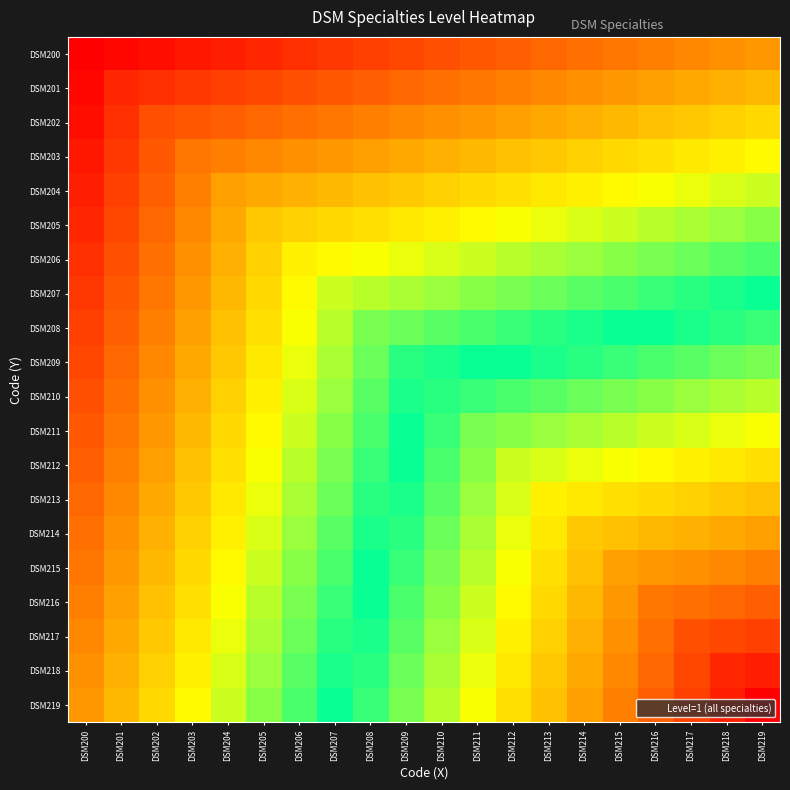

Reading left to right, extract all data points from this chart.

DSM200: DSM200=0.0	DSM201=0.0	DSM202=0.0	DSM203=0.0	DSM204=0.0	DSM205=0.1	DSM206=0.1	DSM207=0.1	DSM208=0.1	DSM209=0.1	DSM210=0.1	DSM211=0.1	DSM212=0.1	DSM213=0.1	DSM214=0.1	DSM215=0.2	DSM216=0.2	DSM217=0.2	DSM218=0.2	DSM219=0.2
DSM201: DSM200=0.0	DSM201=0.1	DSM202=0.1	DSM203=0.1	DSM204=0.1	DSM205=0.1	DSM206=0.1	DSM207=0.1	DSM208=0.1	DSM209=0.1	DSM210=0.1	DSM211=0.2	DSM212=0.2	DSM213=0.2	DSM214=0.2	DSM215=0.2	DSM216=0.2	DSM217=0.2	DSM218=0.2	DSM219=0.2
DSM202: DSM200=0.0	DSM201=0.1	DSM202=0.1	DSM203=0.1	DSM204=0.1	DSM205=0.1	DSM206=0.1	DSM207=0.2	DSM208=0.2	DSM209=0.2	DSM210=0.2	DSM211=0.2	DSM212=0.2	DSM213=0.2	DSM214=0.2	DSM215=0.2	DSM216=0.3	DSM217=0.3	DSM218=0.3	DSM219=0.3
DSM203: DSM200=0.0	DSM201=0.1	DSM202=0.1	DSM203=0.2	DSM204=0.2	DSM205=0.2	DSM206=0.2	DSM207=0.2	DSM208=0.2	DSM209=0.2	DSM210=0.2	DSM211=0.2	DSM212=0.3	DSM213=0.3	DSM214=0.3	DSM215=0.3	DSM216=0.3	DSM217=0.3	DSM218=0.3	DSM219=0.3
DSM204: DSM200=0.0	DSM201=0.1	DSM202=0.1	DSM203=0.2	DSM204=0.2	DSM205=0.2	DSM206=0.2	DSM207=0.2	DSM208=0.3	DSM209=0.3	DSM210=0.3	DSM211=0.3	DSM212=0.3	DSM213=0.3	DSM214=0.3	DSM215=0.3	DSM216=0.3	DSM217=0.3	DSM218=0.4	DSM219=0.4
DSM205: DSM200=0.1	DSM201=0.1	DSM202=0.1	DSM203=0.2	DSM204=0.2	DSM205=0.3	DSM206=0.3	DSM207=0.3	DSM208=0.3	DSM209=0.3	DSM210=0.3	DSM211=0.3	DSM212=0.3	DSM213=0.3	DSM214=0.4	DSM215=0.4	DSM216=0.4	DSM217=0.4	DSM218=0.4	DSM219=0.4
DSM206: DSM200=0.1	DSM201=0.1	DSM202=0.1	DSM203=0.2	DSM204=0.2	DSM205=0.3	DSM206=0.3	DSM207=0.3	DSM208=0.3	DSM209=0.3	DSM210=0.4	DSM211=0.4	DSM212=0.4	DSM213=0.4	DSM214=0.4	DSM215=0.4	DSM216=0.4	DSM217=0.4	DSM218=0.4	DSM219=0.5
DSM207: DSM200=0.1	DSM201=0.1	DSM202=0.2	DSM203=0.2	DSM204=0.2	DSM205=0.3	DSM206=0.3	DSM207=0.4	DSM208=0.4	DSM209=0.4	DSM210=0.4	DSM211=0.4	DSM212=0.4	DSM213=0.4	DSM214=0.4	DSM215=0.5	DSM216=0.5	DSM217=0.5	DSM218=0.5	DSM219=0.5
DSM208: DSM200=0.1	DSM201=0.1	DSM202=0.2	DSM203=0.2	DSM204=0.3	DSM205=0.3	DSM206=0.3	DSM207=0.4	DSM208=0.4	DSM209=0.4	DSM210=0.4	DSM211=0.5	DSM212=0.5	DSM213=0.5	DSM214=0.5	DSM215=0.5	DSM216=0.5	DSM217=0.5	DSM218=0.5	DSM219=0.5
DSM209: DSM200=0.1	DSM201=0.1	DSM202=0.2	DSM203=0.2	DSM204=0.3	DSM205=0.3	DSM206=0.3	DSM207=0.4	DSM208=0.4	DSM209=0.5	DSM210=0.5	DSM211=0.5	DSM212=0.5	DSM213=0.5	DSM214=0.5	DSM215=0.5	DSM216=0.5	DSM217=0.6	DSM218=0.6	DSM219=0.6
DSM210: DSM200=0.1	DSM201=0.1	DSM202=0.2	DSM203=0.2	DSM204=0.3	DSM205=0.3	DSM206=0.4	DSM207=0.4	DSM208=0.4	DSM209=0.5	DSM210=0.5	DSM211=0.5	DSM212=0.5	DSM213=0.6	DSM214=0.6	DSM215=0.6	DSM216=0.6	DSM217=0.6	DSM218=0.6	DSM219=0.6
DSM211: DSM200=0.1	DSM201=0.2	DSM202=0.2	DSM203=0.2	DSM204=0.3	DSM205=0.3	DSM206=0.4	DSM207=0.4	DSM208=0.5	DSM209=0.5	DSM210=0.5	DSM211=0.6	DSM212=0.6	DSM213=0.6	DSM214=0.6	DSM215=0.6	DSM216=0.6	DSM217=0.6	DSM218=0.7	DSM219=0.7
DSM212: DSM200=0.1	DSM201=0.2	DSM202=0.2	DSM203=0.3	DSM204=0.3	DSM205=0.3	DSM206=0.4	DSM207=0.4	DSM208=0.5	DSM209=0.5	DSM210=0.5	DSM211=0.6	DSM212=0.6	DSM213=0.6	DSM214=0.7	DSM215=0.7	DSM216=0.7	DSM217=0.7	DSM218=0.7	DSM219=0.7
DSM213: DSM200=0.1	DSM201=0.2	DSM202=0.2	DSM203=0.3	DSM204=0.3	DSM205=0.3	DSM206=0.4	DSM207=0.4	DSM208=0.5	DSM209=0.5	DSM210=0.6	DSM211=0.6	DSM212=0.6	DSM213=0.7	DSM214=0.7	DSM215=0.7	DSM216=0.7	DSM217=0.7	DSM218=0.7	DSM219=0.7
DSM214: DSM200=0.1	DSM201=0.2	DSM202=0.2	DSM203=0.3	DSM204=0.3	DSM205=0.4	DSM206=0.4	DSM207=0.4	DSM208=0.5	DSM209=0.5	DSM210=0.6	DSM211=0.6	DSM212=0.7	DSM213=0.7	DSM214=0.7	DSM215=0.7	DSM216=0.8	DSM217=0.8	DSM218=0.8	DSM219=0.8
DSM215: DSM200=0.2	DSM201=0.2	DSM202=0.2	DSM203=0.3	DSM204=0.3	DSM205=0.4	DSM206=0.4	DSM207=0.5	DSM208=0.5	DSM209=0.5	DSM210=0.6	DSM211=0.6	DSM212=0.7	DSM213=0.7	DSM214=0.7	DSM215=0.8	DSM216=0.8	DSM217=0.8	DSM218=0.8	DSM219=0.8
DSM216: DSM200=0.2	DSM201=0.2	DSM202=0.3	DSM203=0.3	DSM204=0.3	DSM205=0.4	DSM206=0.4	DSM207=0.5	DSM208=0.5	DSM209=0.5	DSM210=0.6	DSM211=0.6	DSM212=0.7	DSM213=0.7	DSM214=0.8	DSM215=0.8	DSM216=0.8	DSM217=0.9	DSM218=0.9	DSM219=0.9
DSM217: DSM200=0.2	DSM201=0.2	DSM202=0.3	DSM203=0.3	DSM204=0.3	DSM205=0.4	DSM206=0.4	DSM207=0.5	DSM208=0.5	DSM209=0.6	DSM210=0.6	DSM211=0.6	DSM212=0.7	DSM213=0.7	DSM214=0.8	DSM215=0.8	DSM216=0.9	DSM217=0.9	DSM218=0.9	DSM219=0.9
DSM218: DSM200=0.2	DSM201=0.2	DSM202=0.3	DSM203=0.3	DSM204=0.4	DSM205=0.4	DSM206=0.4	DSM207=0.5	DSM208=0.5	DSM209=0.6	DSM210=0.6	DSM211=0.7	DSM212=0.7	DSM213=0.7	DSM214=0.8	DSM215=0.8	DSM216=0.9	DSM217=0.9	DSM218=0.9	DSM219=1.0
DSM219: DSM200=0.2	DSM201=0.2	DSM202=0.3	DSM203=0.3	DSM204=0.4	DSM205=0.4	DSM206=0.5	DSM207=0.5	DSM208=0.5	DSM209=0.6	DSM210=0.6	DSM211=0.7	DSM212=0.7	DSM213=0.7	DSM214=0.8	DSM215=0.8	DSM216=0.9	DSM217=0.9	DSM218=1.0	DSM219=1.0